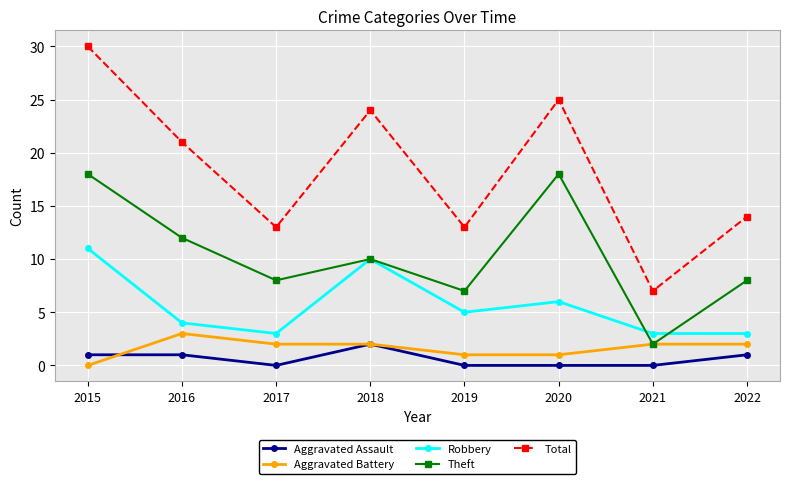

Is the value of Robbery at 2021 greater than the value of Aggravated Battery at 2020?

Yes